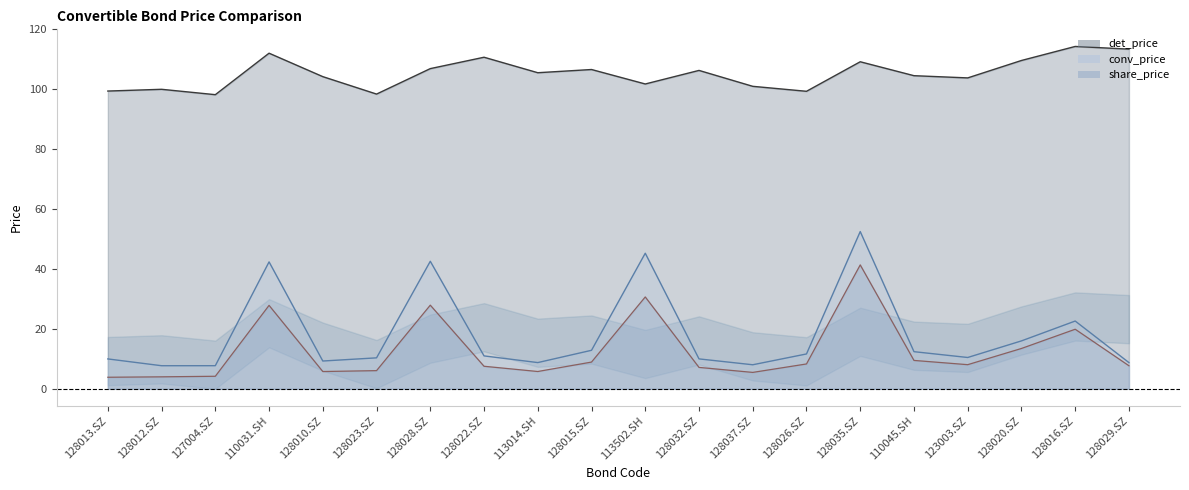

What is the difference between the maximum and minimum values in the det_price line series?

16.1